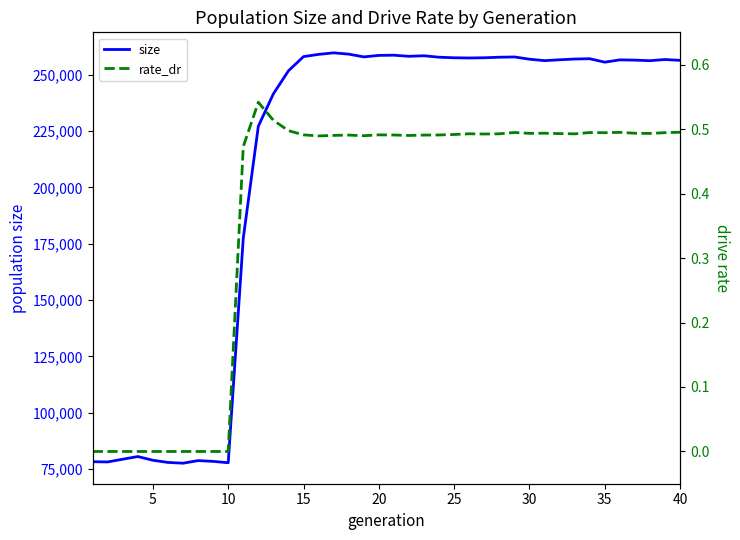

How many interior local peaks does the size series have?

9